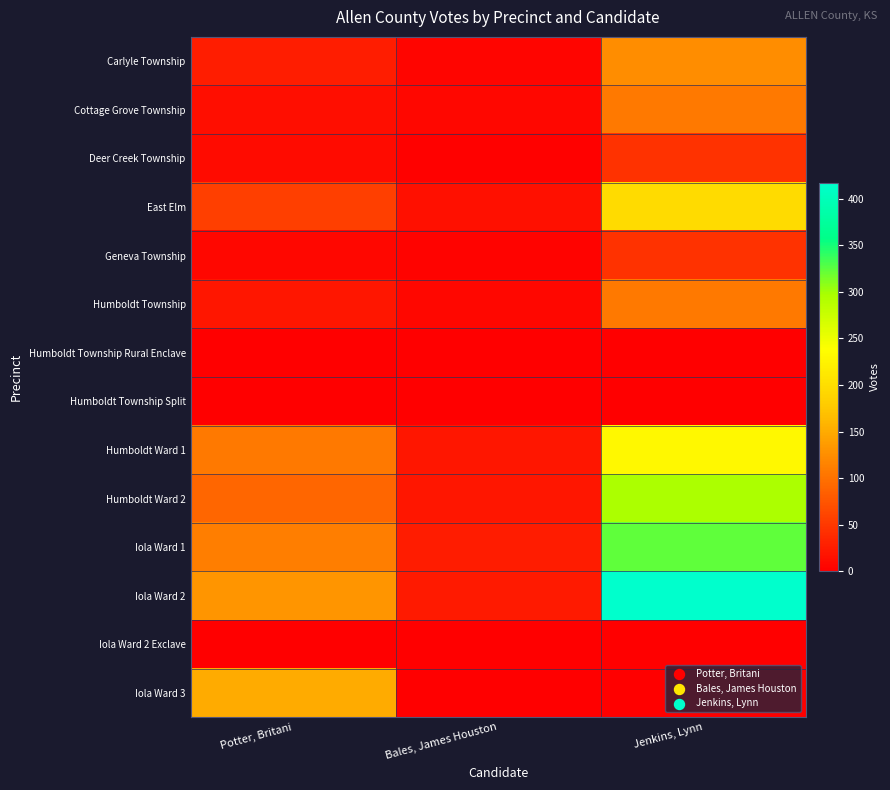

Reading left to right, what are all the values shown in this chart?

Carlyle Township: Potter, Britani=27	Bales, James Houston=5	Jenkins, Lynn=125
Cottage Grove Township: Potter, Britani=14	Bales, James Houston=8	Jenkins, Lynn=107
Deer Creek Township: Potter, Britani=11	Bales, James Houston=3	Jenkins, Lynn=45
East Elm: Potter, Britani=57	Bales, James Houston=15	Jenkins, Lynn=196
Geneva Township: Potter, Britani=8	Bales, James Houston=4	Jenkins, Lynn=45
Humboldt Township: Potter, Britani=21	Bales, James Houston=8	Jenkins, Lynn=107
Humboldt Township Rural Enclave: Potter, Britani=0	Bales, James Houston=0	Jenkins, Lynn=0
Humboldt Township Split: Potter, Britani=0	Bales, James Houston=0	Jenkins, Lynn=0
Humboldt Ward 1: Potter, Britani=106	Bales, James Houston=20	Jenkins, Lynn=230
Humboldt Ward 2: Potter, Britani=90	Bales, James Houston=21	Jenkins, Lynn=295
Iola Ward 1: Potter, Britani=112	Bales, James Houston=26	Jenkins, Lynn=323
Iola Ward 2: Potter, Britani=131	Bales, James Houston=23	Jenkins, Lynn=417
Iola Ward 2 Exclave: Potter, Britani=0	Bales, James Houston=0	Jenkins, Lynn=0
Iola Ward 3: Potter, Britani=150	Bales, James Houston=0	Jenkins, Lynn=0